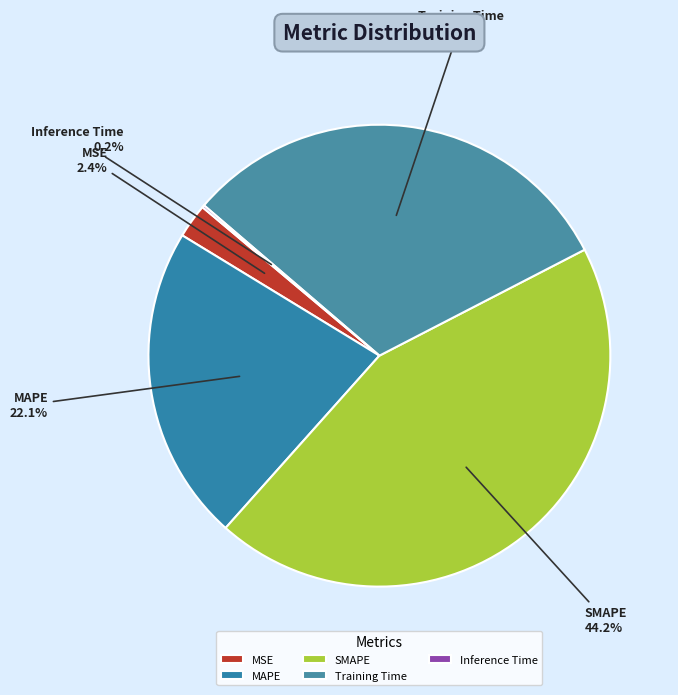

Does MAPE represent more than half of the total?

No